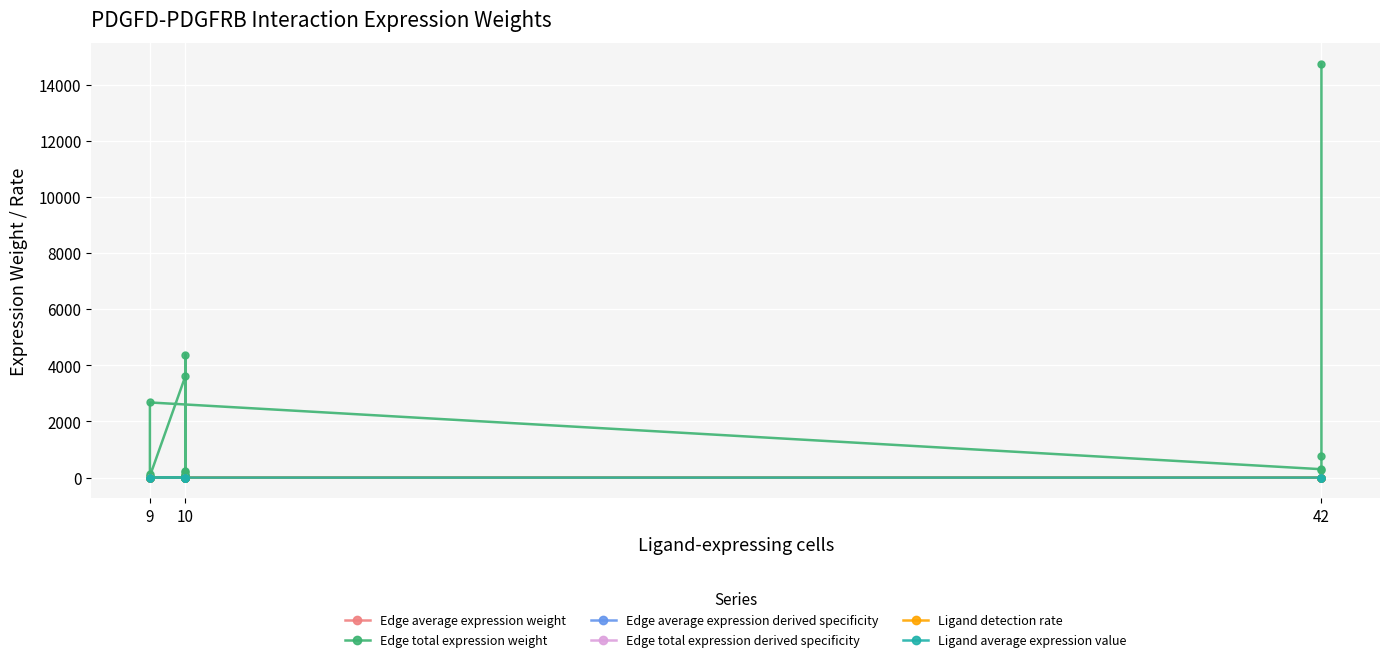

What is the sum of all Edge total expression derived specificity values?

1.0